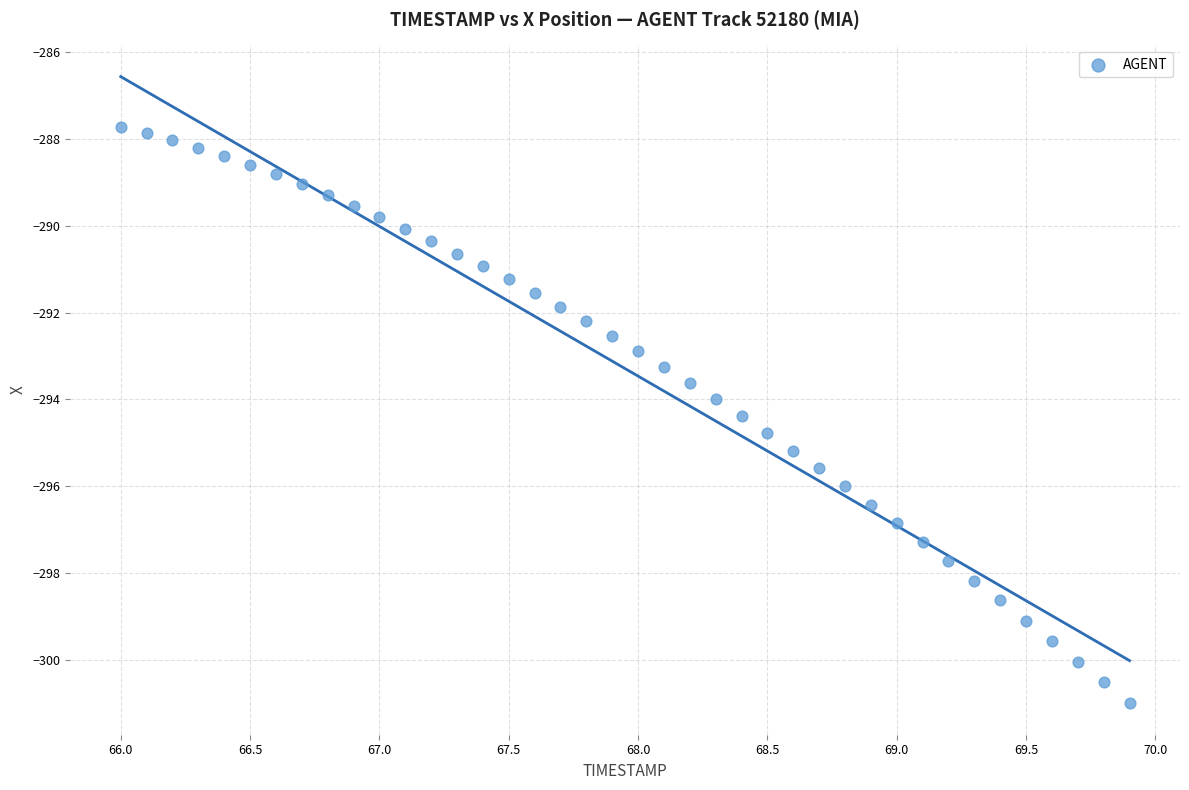

What is the range of X values (max minus min)?

3.9